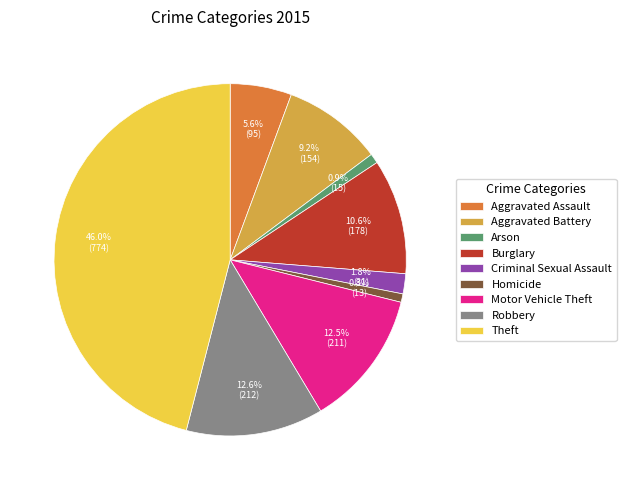

To the nearest percent, what is the difference between the largest and smallest slice percentages?

45%